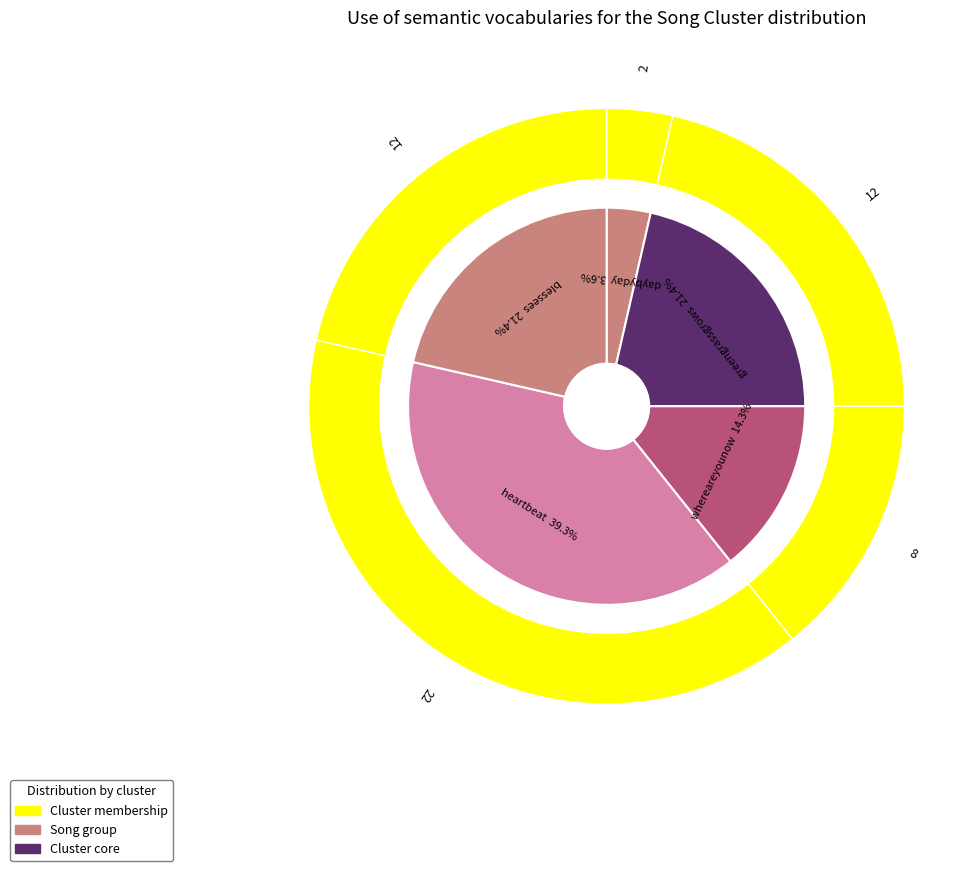

To the nearest percent, what is the difference between the largest and smallest slice percentages?

36%